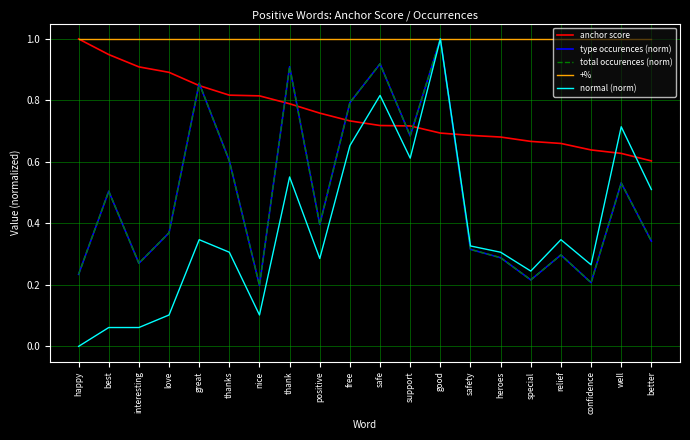

What are all the series names shown in the legend?

anchor score, type occurences (norm), total occurences (norm), +%, normal (norm)